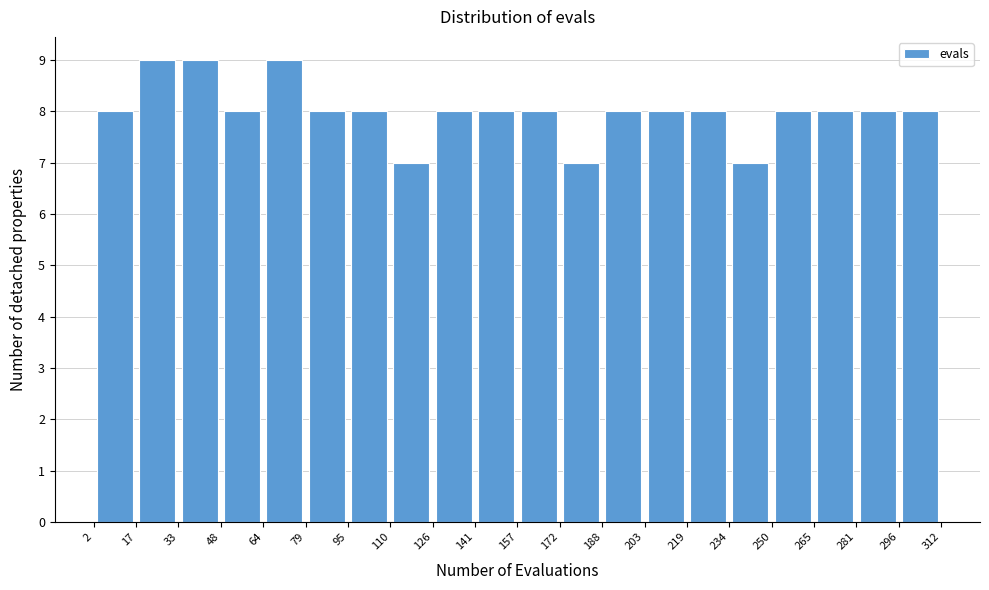

How tall is the bar that spans 157 to 172 on the x-axis? The values are not printed on the chart, so give them approximately, as read against the axis.

8